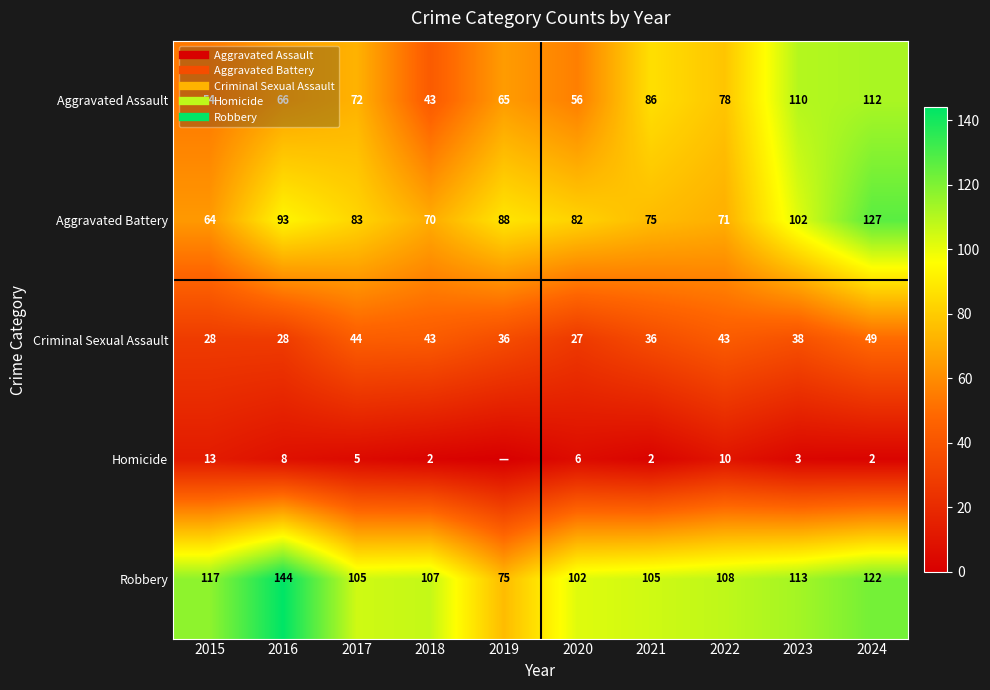

True or false: Aggravated Battery has a value of 64 at 2015.

True